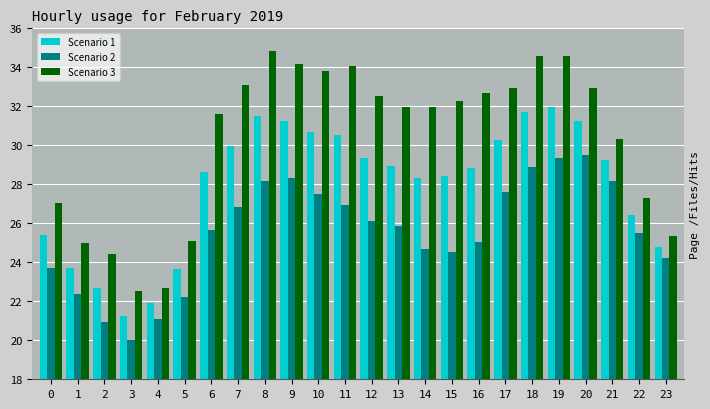

What is the difference between the maximum and second lowest values in the Scenario 3 series?

12.2